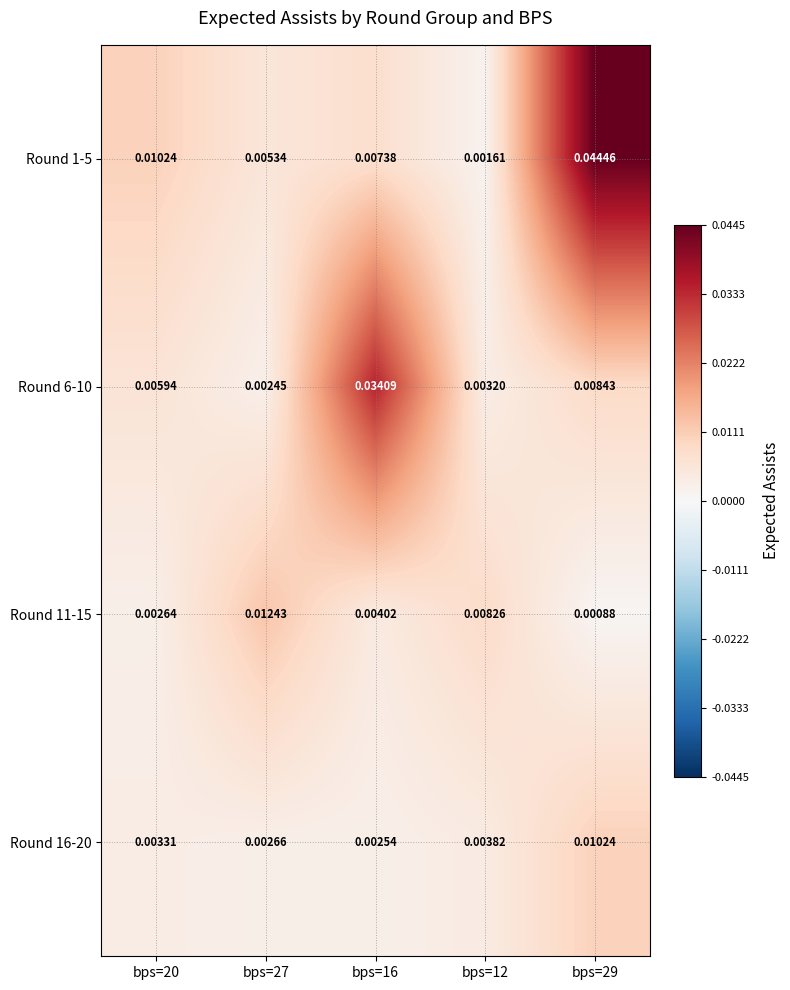

Is the value of Round 1-5 at bps=29 greater than the value of Round 6-10 at bps=27?

Yes